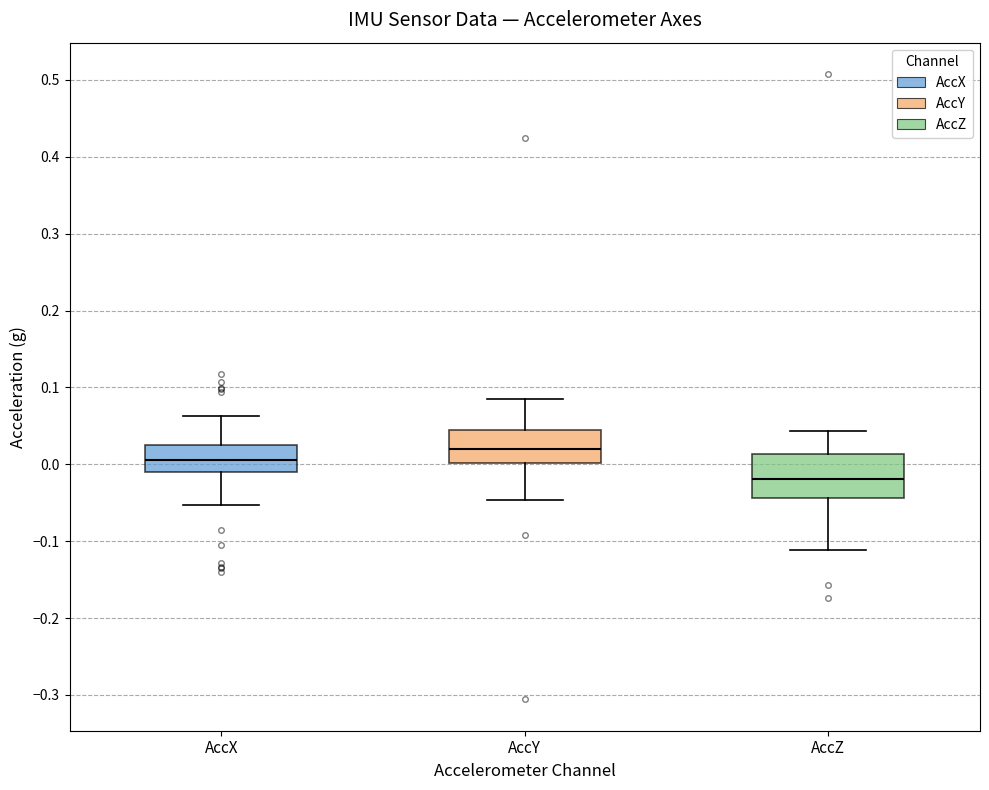

Reading left to right, read every box against the y-axis: the position of its median line, the range the box covers, and the ends of its whiskers. The values are not printed on the chart, so give them approximately, as read against the axis.

AccX: median 0.00, box -0.01 to 0.03, whiskers -0.05 to 0.06
AccY: median 0.02, box 0.00 to 0.05, whiskers -0.05 to 0.09
AccZ: median -0.02, box -0.04 to 0.01, whiskers -0.11 to 0.04